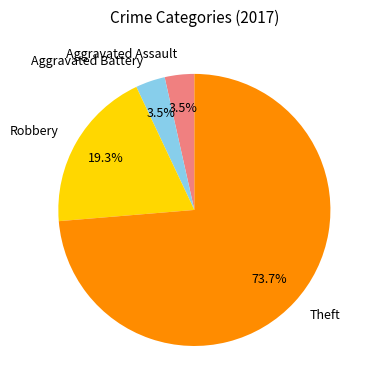

Which slice is the largest?

Theft